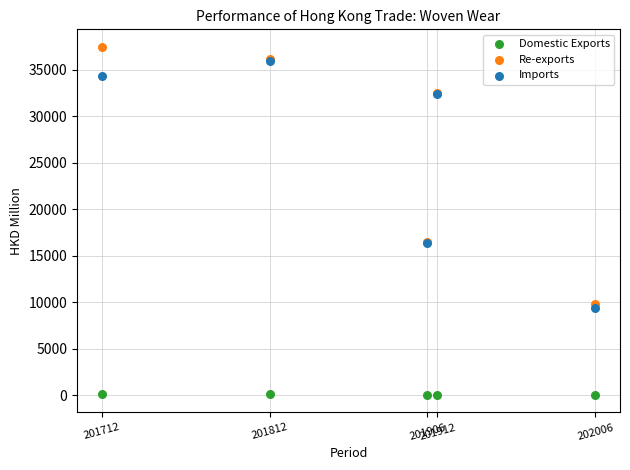

Which series has the largest Y range (max minus min)?

Re-exports